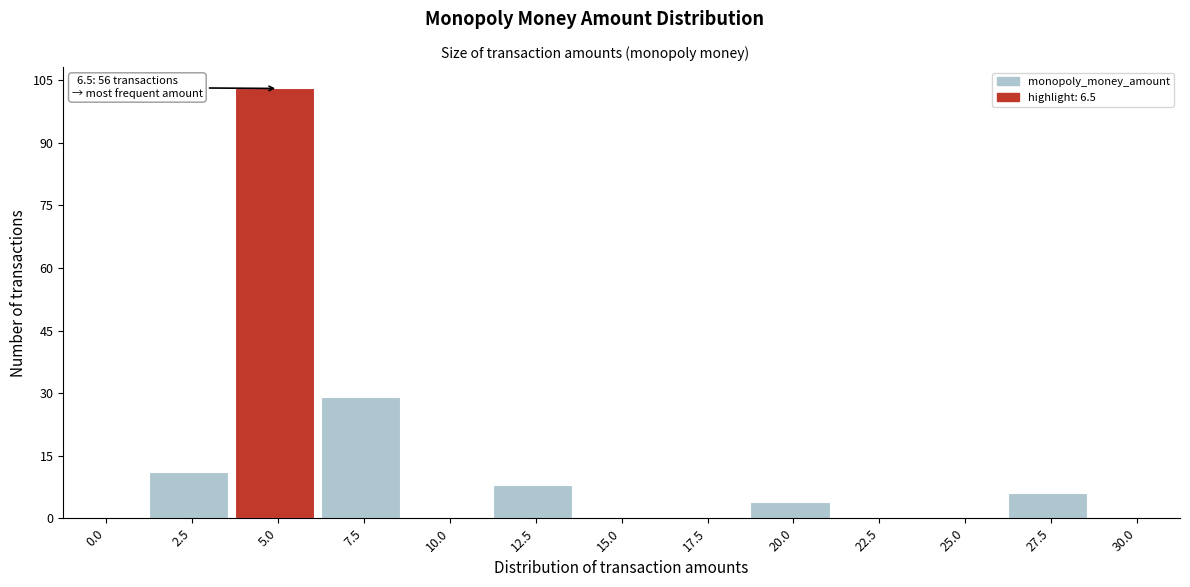

The chart shows a value of 63 at 10.0. True or false?

False